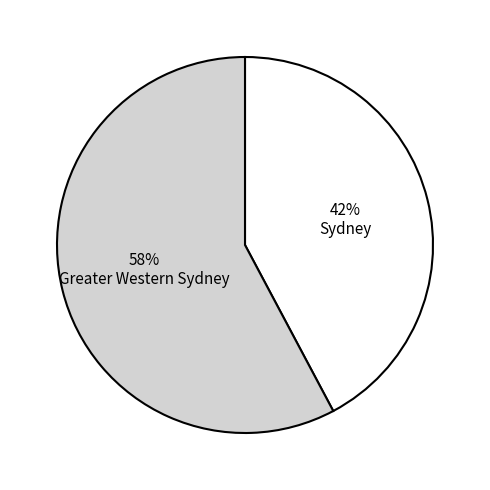

Count the number of slices in the pie.

2